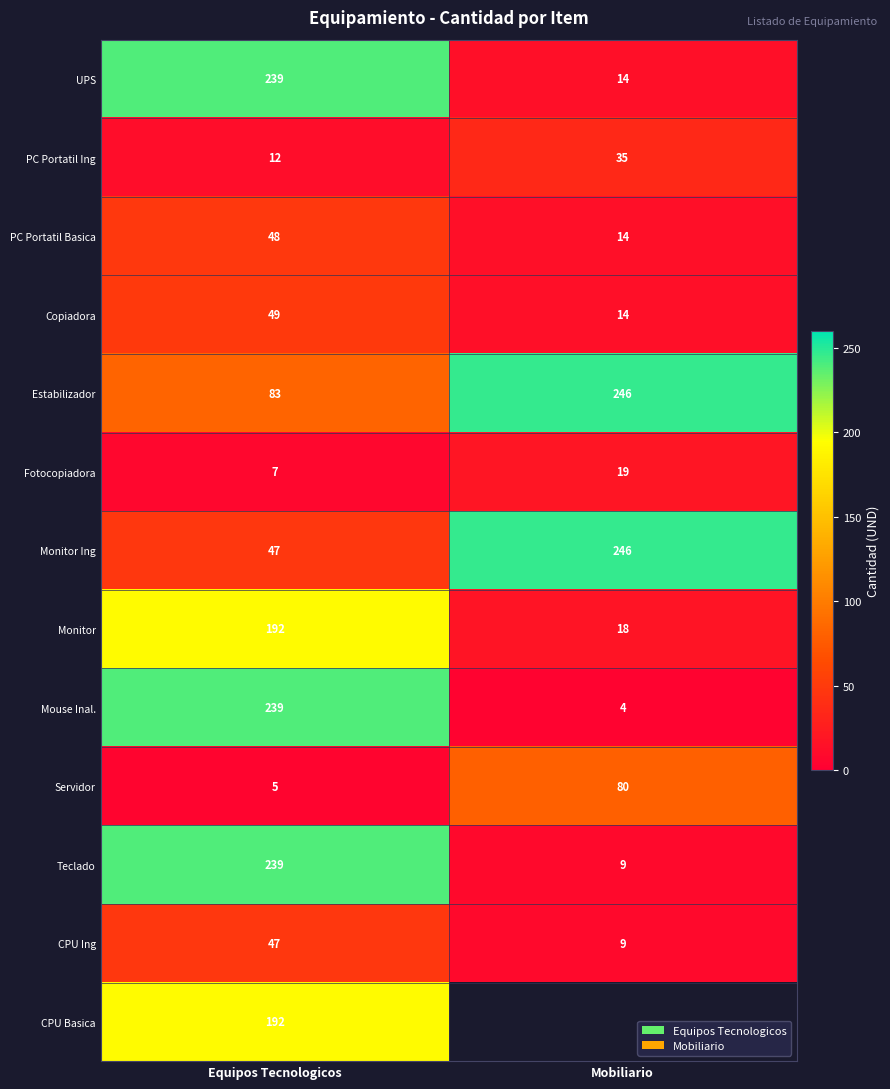

What is the minimum value for Monitor?

18